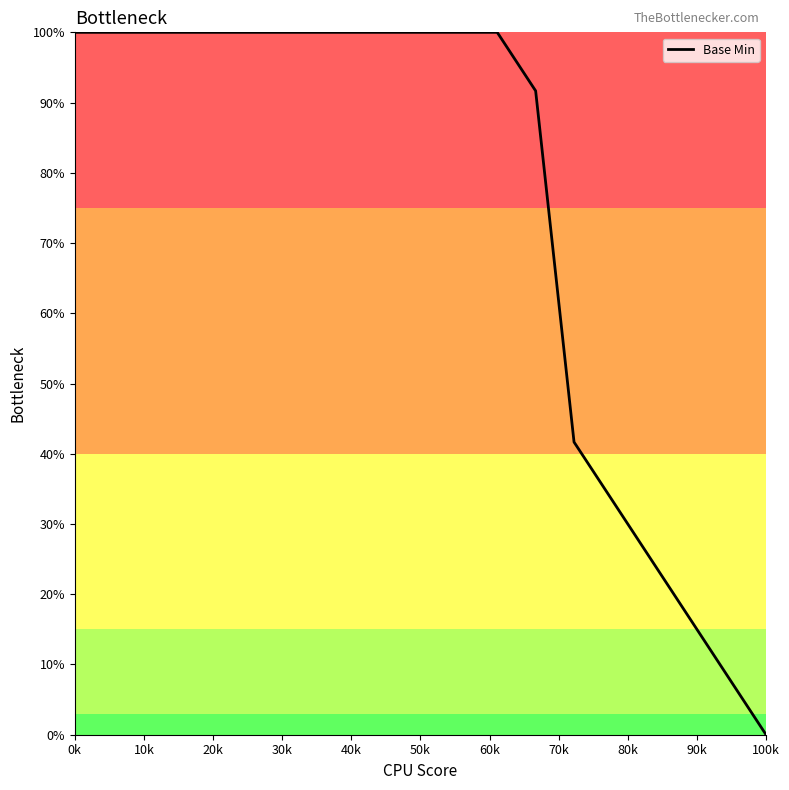

What is the greatest value displayed?

100.0